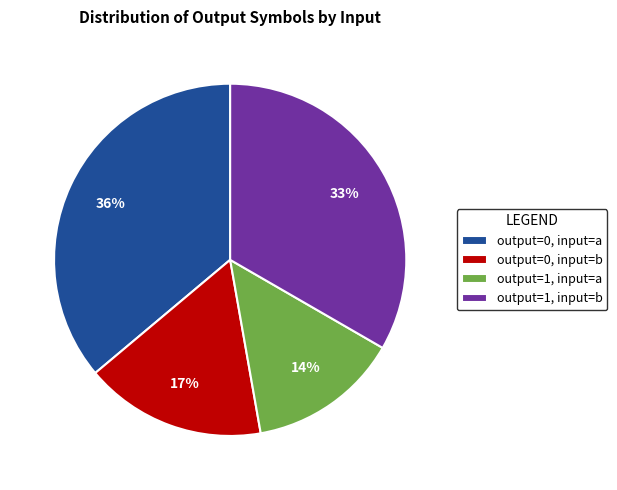

To the nearest percent, what is the difference between the output=1, input=a and output=0, input=a slice percentages?

22%